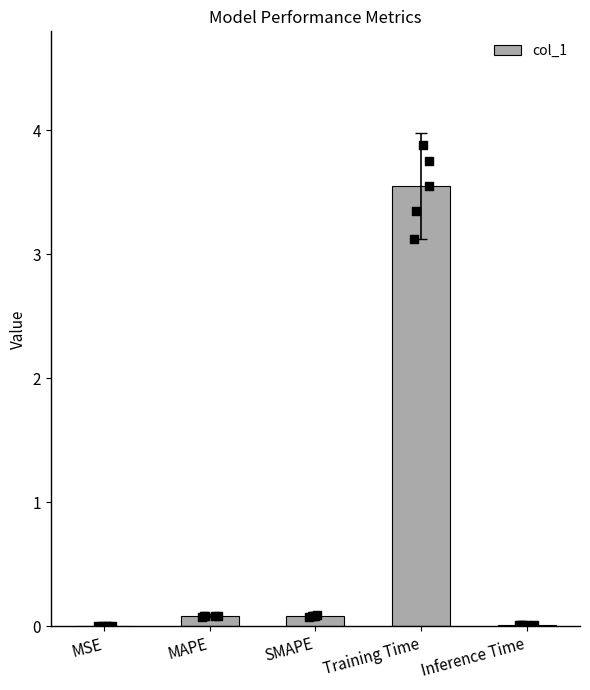

Which has a higher value, MAPE or MSE?

MAPE